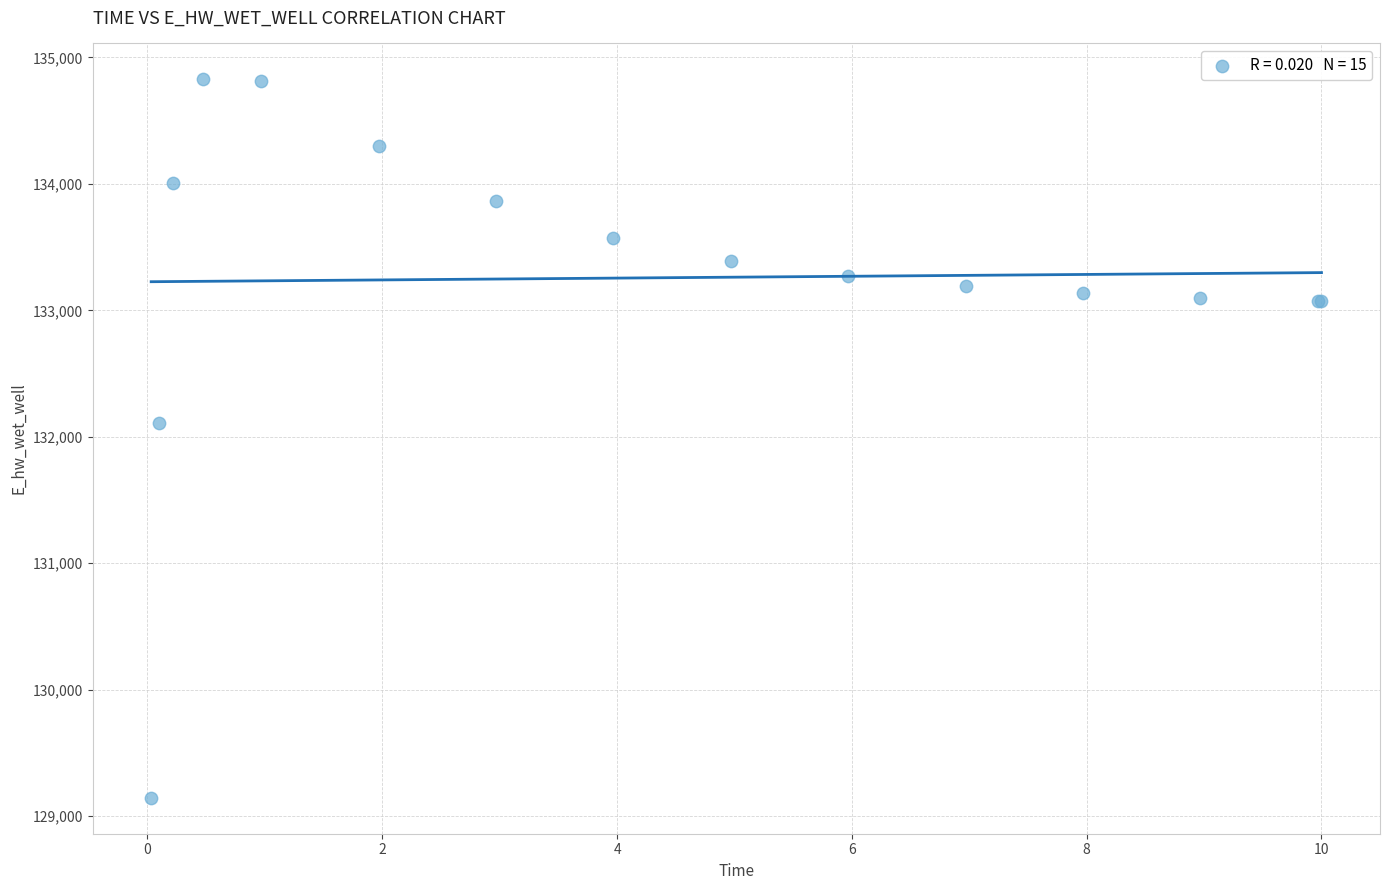

What Y value in the scatter plot is closest to 131985?

132109.4